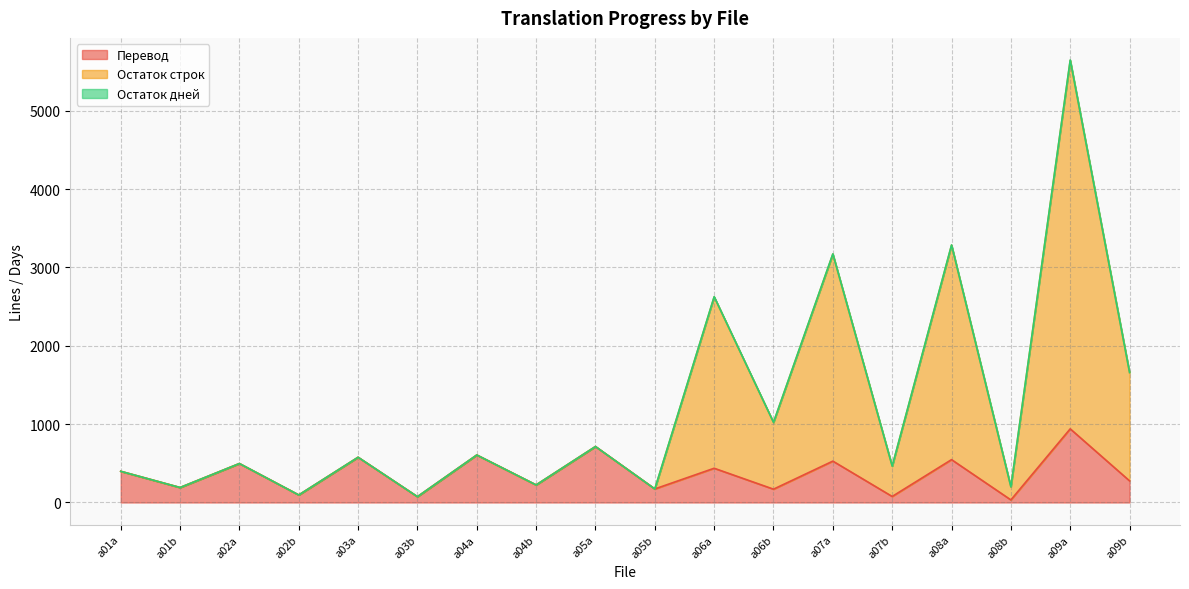

What position from the right is a06a?

8